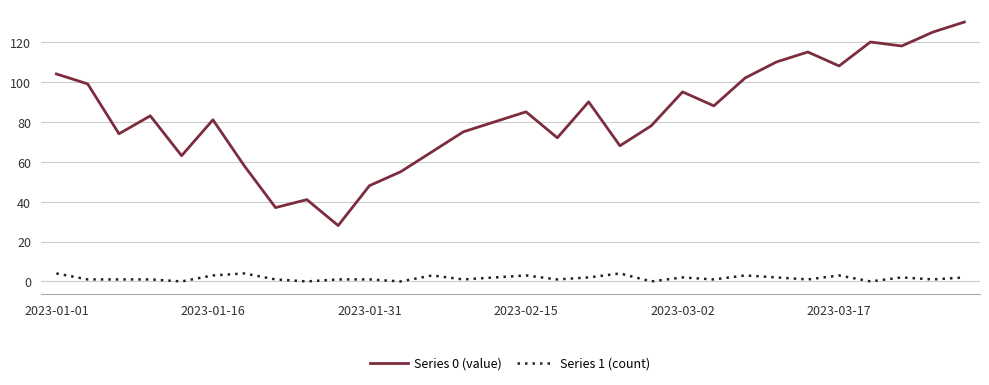

Which series has the largest total across all categories?

Series 0 (value)